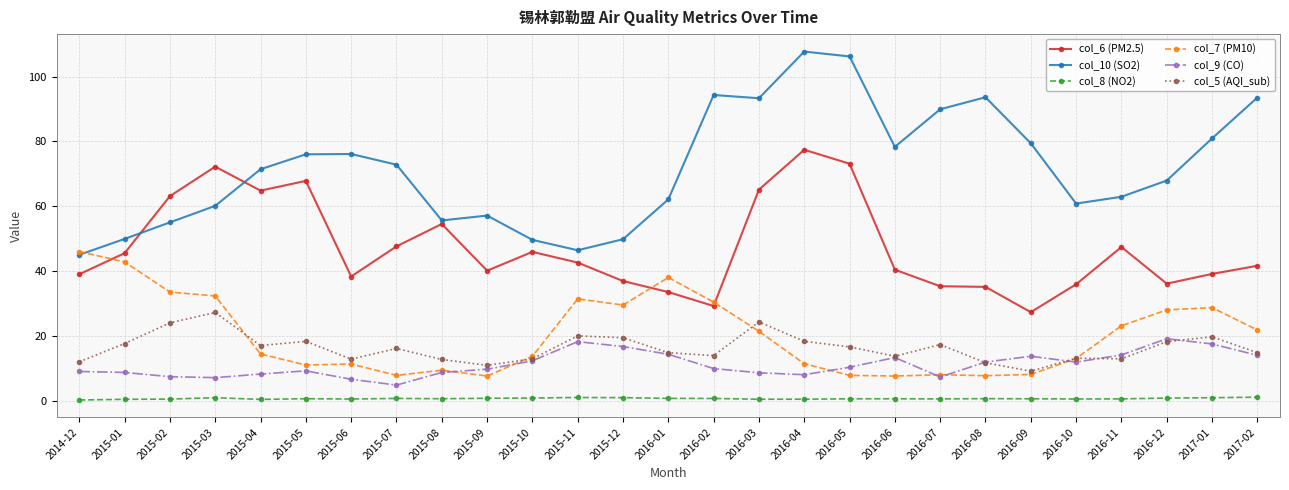

List the series in order of their peak value, lowest first.

col_8 (NO2), col_9 (CO), col_5 (AQI_sub), col_7 (PM10), col_6 (PM2.5), col_10 (SO2)